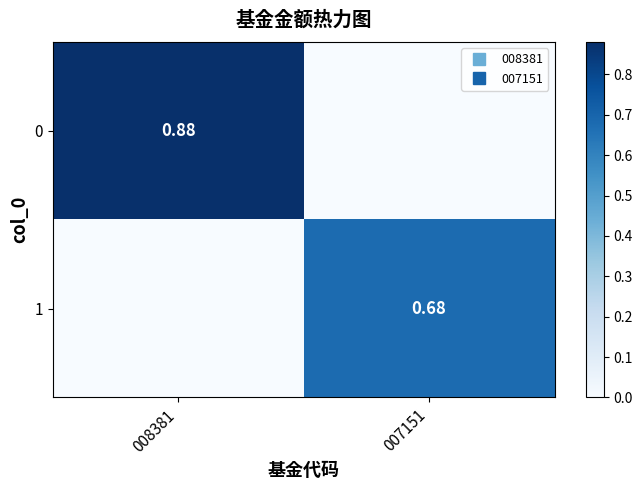

What is the greatest value displayed?

0.9